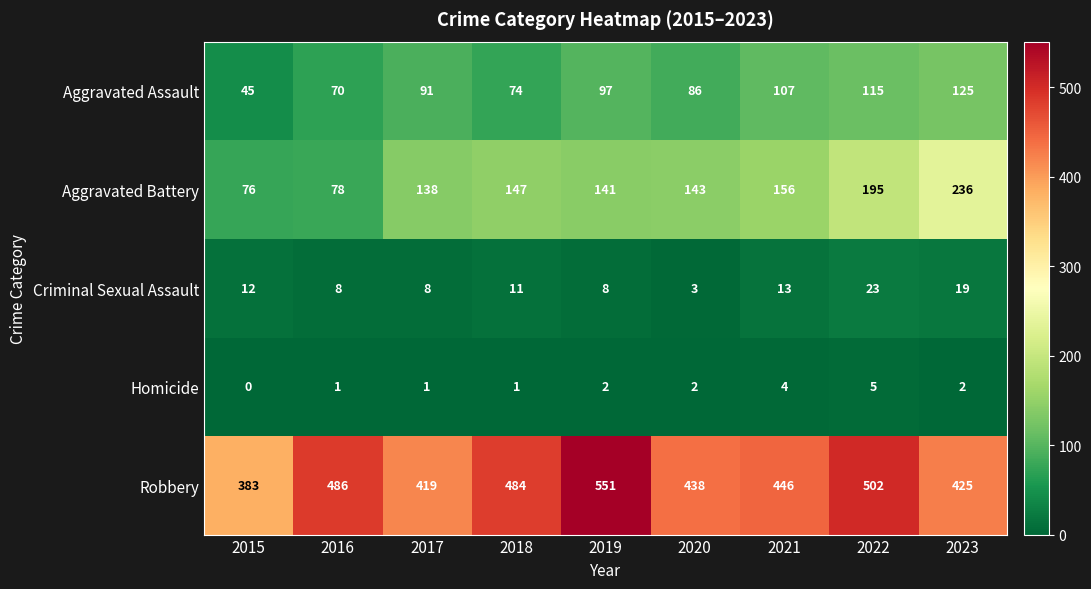

How many values in the Aggravated Battery series are below 143?

4